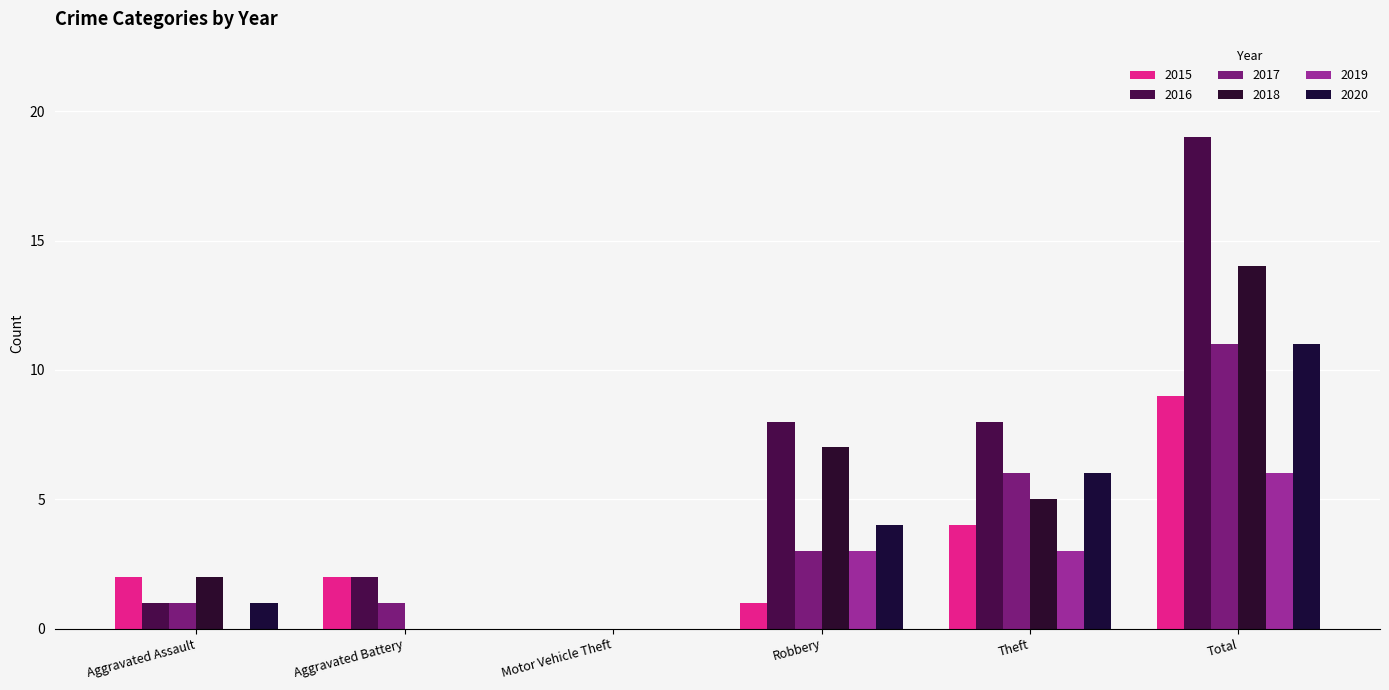

What is the difference between the highest and lowest values at Aggravated Battery?

2